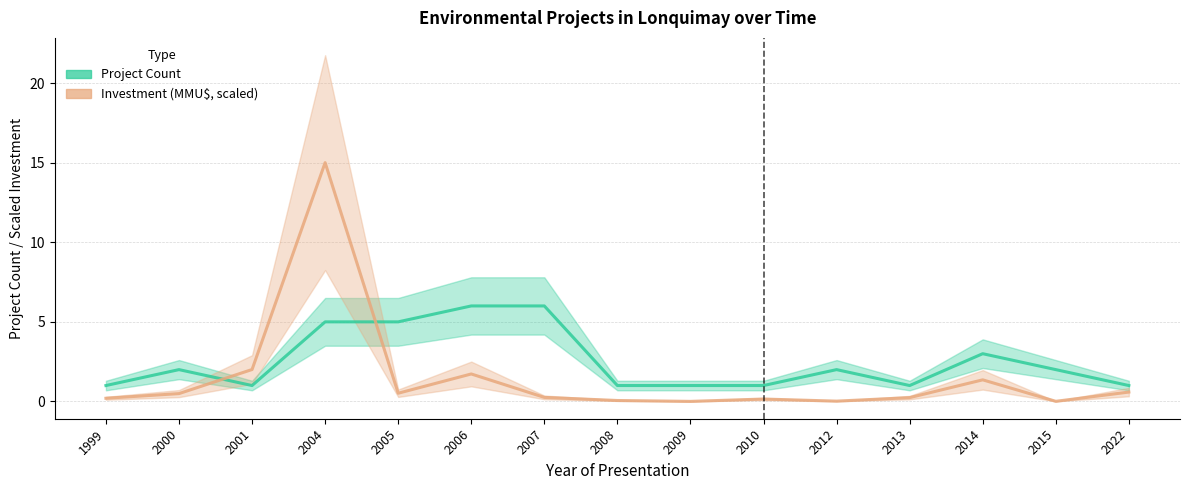

True or false: Investment (MMU$, scaled) has more than 1 interior local peaks.

True